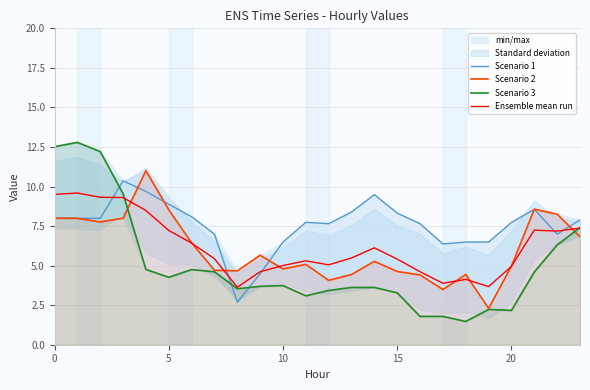

Is it true that Scenario 1 equals 6.5 at 10?

True